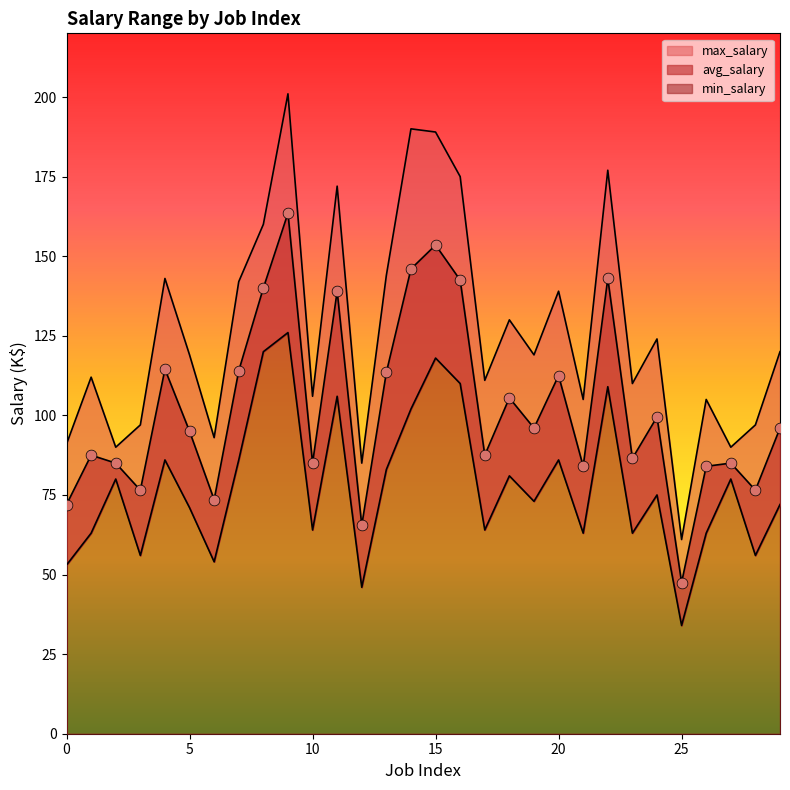

Which series has the widest spread of Y values?

max_salary